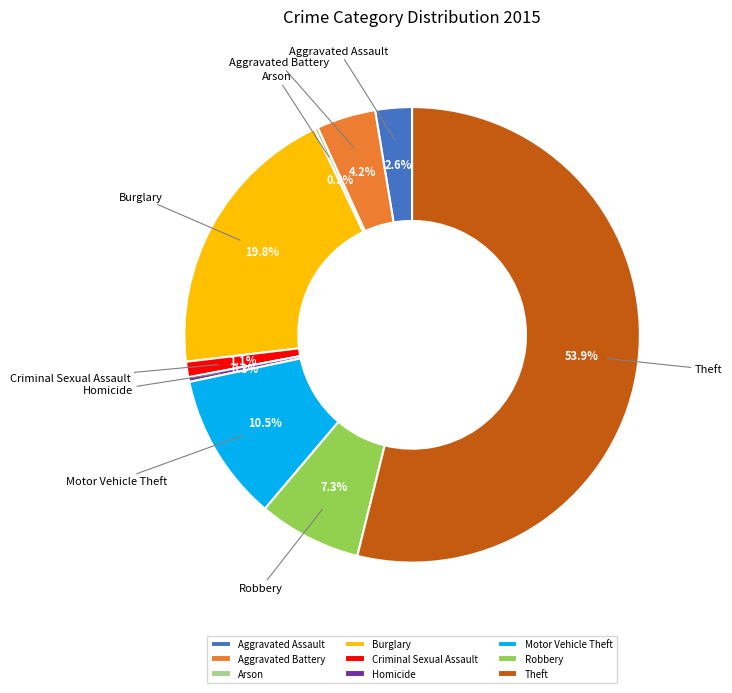

Between Theft and Robbery, which is larger?

Theft